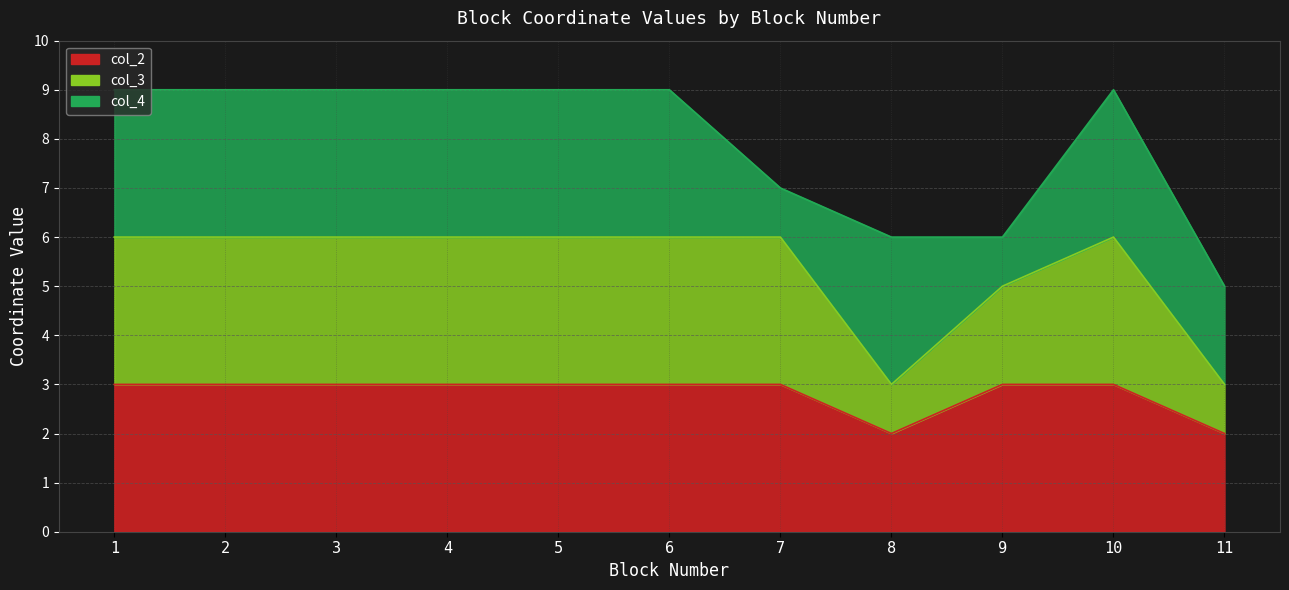

Is the value of col_2 at 2 greater than the value of col_3 at 1?

No